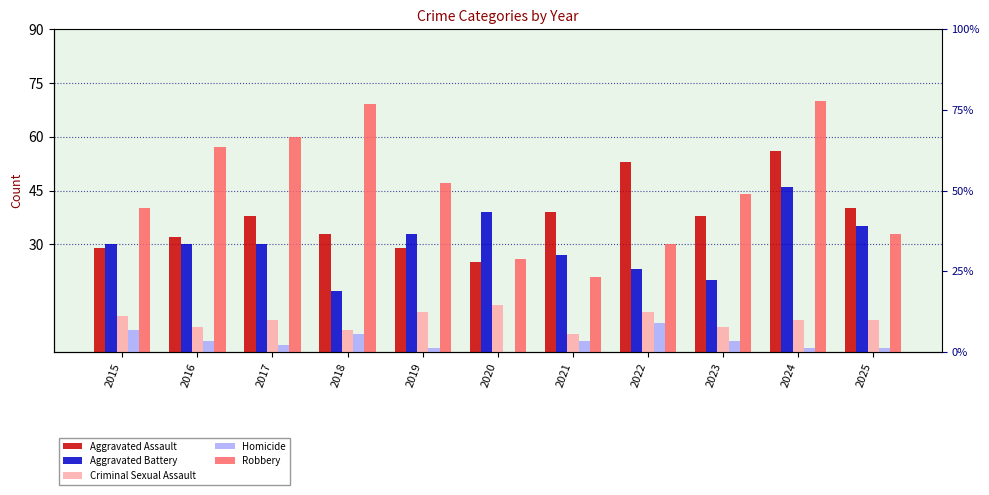

Which category has the lowest value in the Criminal Sexual Assault series?

2021